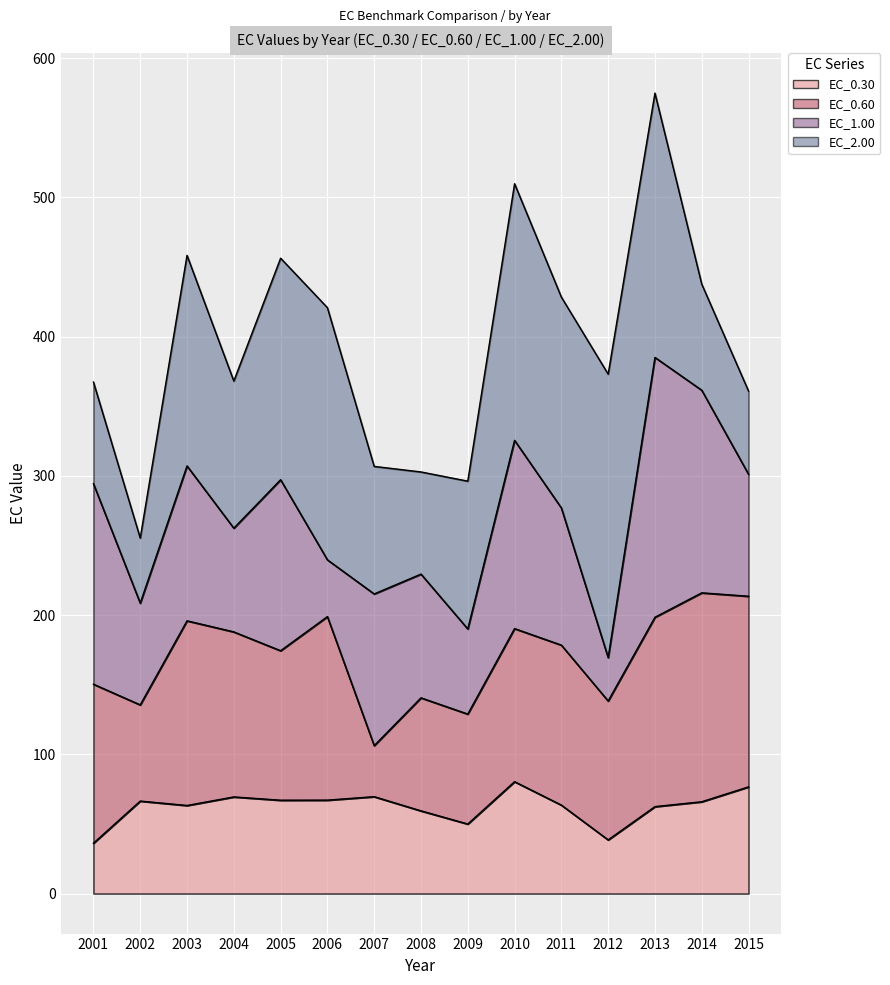

True or false: EC_1.00 has more than 0 interior local peaks.

True